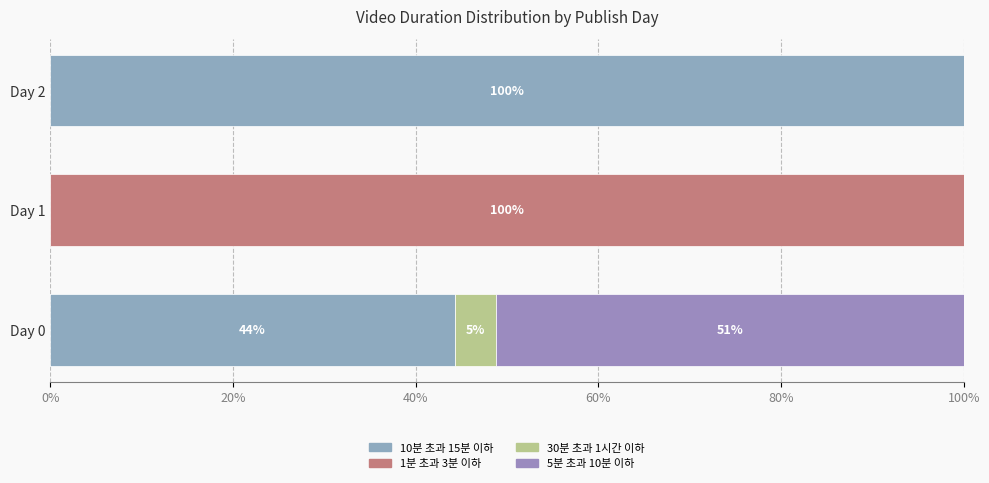

What are all the series names shown in the legend?

10분 초과 15분 이하, 1분 초과 3분 이하, 30분 초과 1시간 이하, 5분 초과 10분 이하